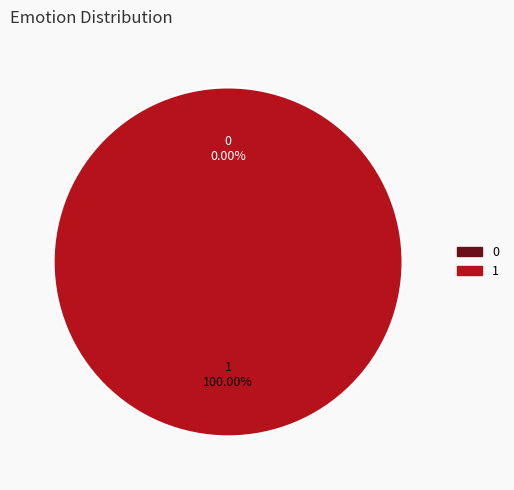

Is the sum of 1 and 0 greater than half?

Yes